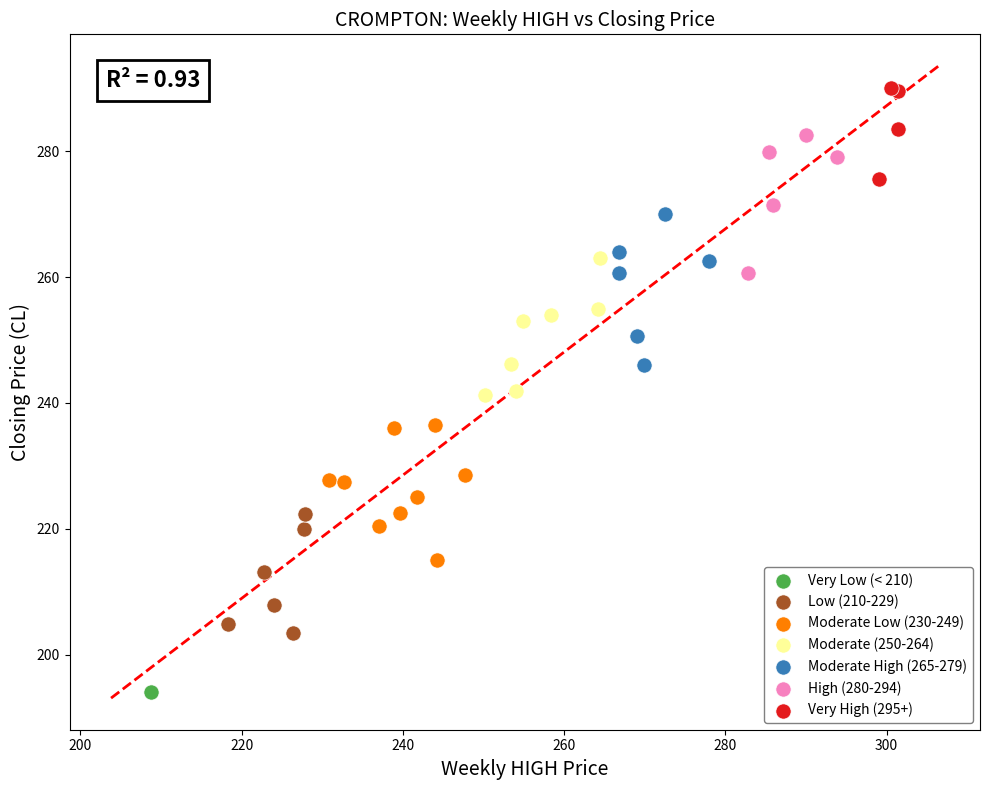

Which series contains the lowest Y value?

Very Low (< 210)